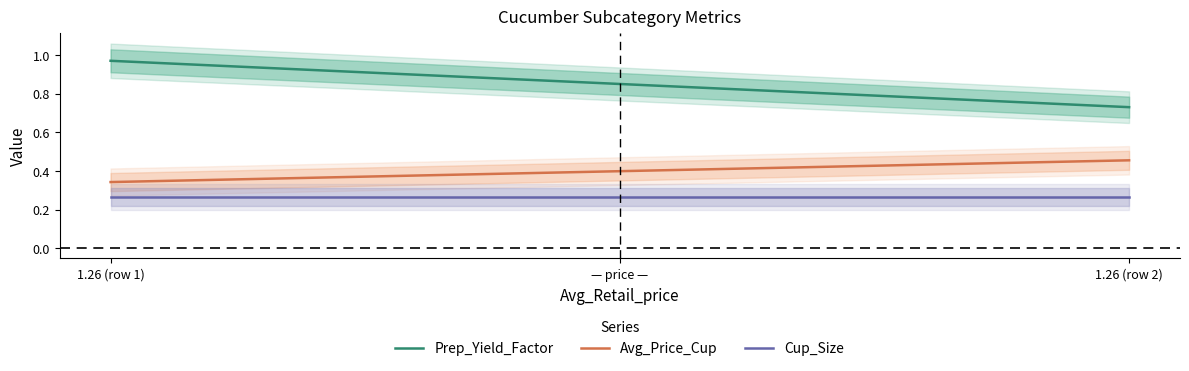

Which series has the widest spread of values?

Prep_Yield_Factor